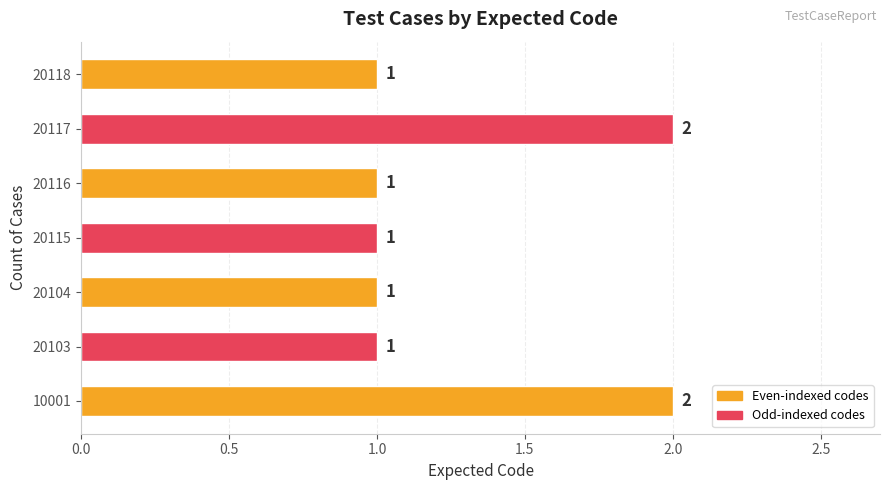

The value at 20104 is 1. True or false?

True